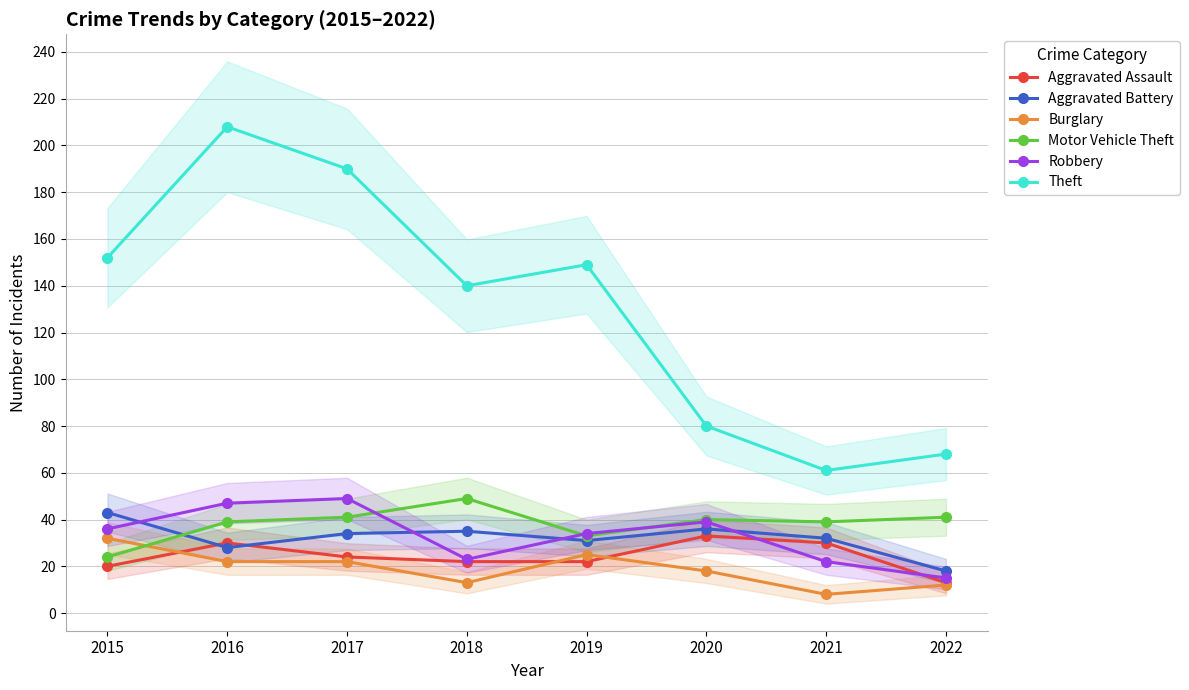

Count the number of categories in the chart.

8